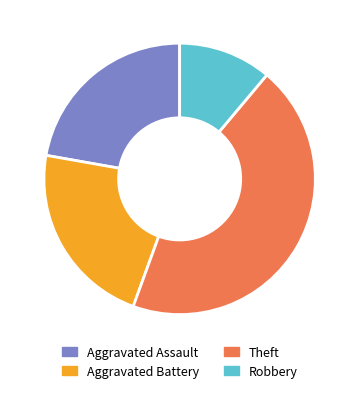

The Theft slice represents 50% of the pie. True or false?

False